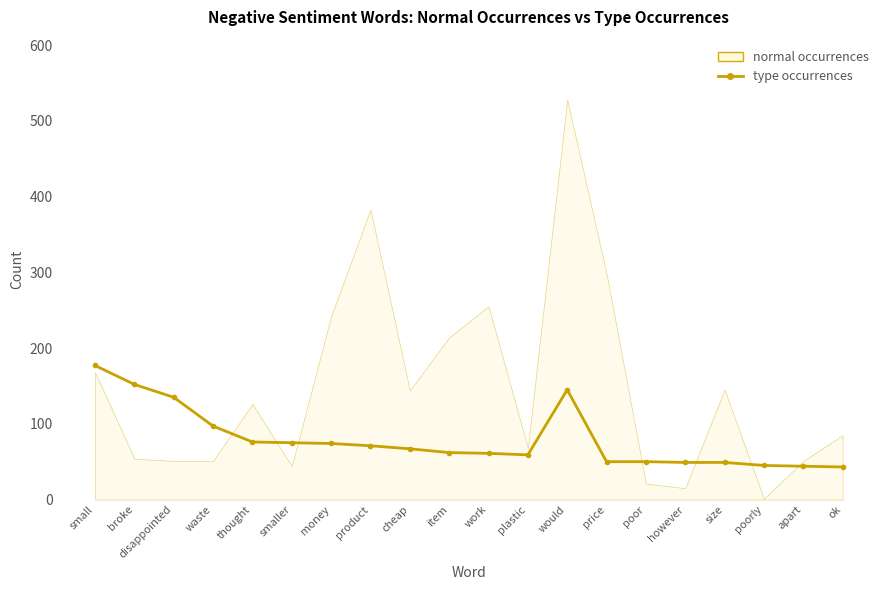

Reading left to right, extract all data points from this chart.

small=177	broke=152	disappointed=135	waste=97	thought=76	smaller=75	money=74	product=71	cheap=67	item=62	work=61	plastic=59	would=145	price=50	poor=50	however=49	size=49	poorly=45	apart=44	ok=43